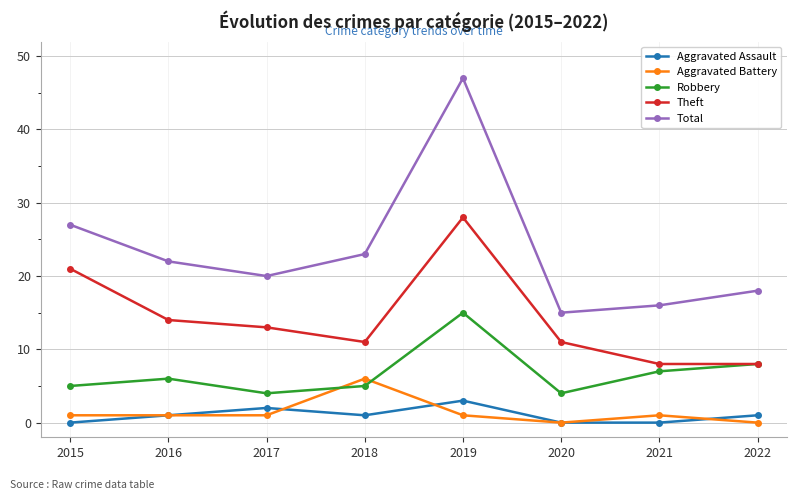

The Total series shows 24 at 2022. True or false?

False